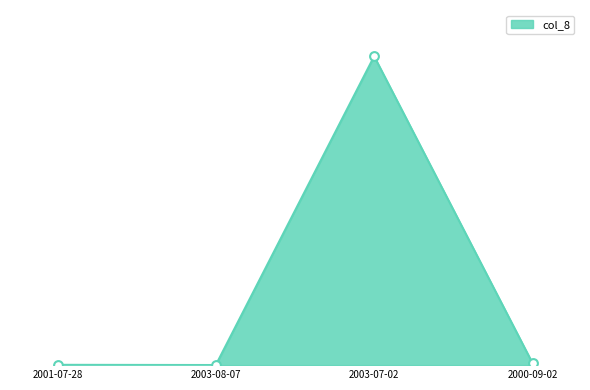

Between 2003-08-07 and 2003-07-02, which is larger?

2003-07-02